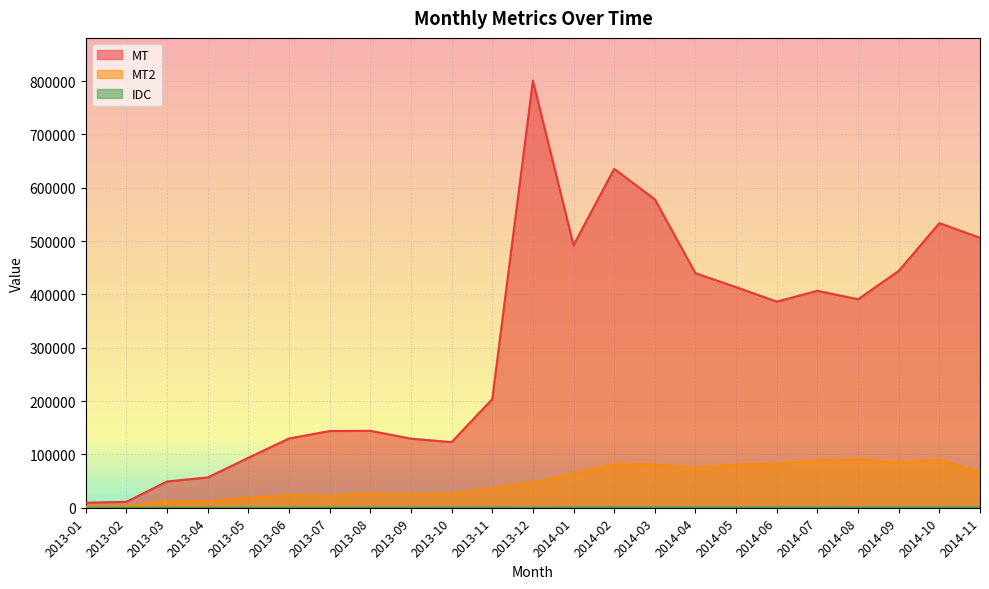

What is the label of the 5th point from the left?

2013-05